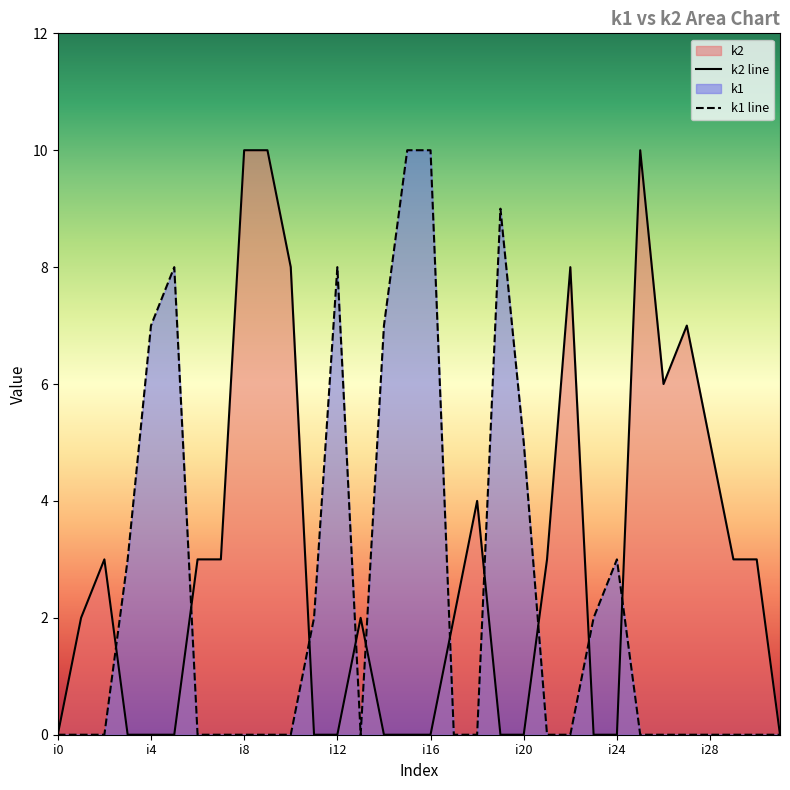

What is the difference between the maximum and minimum values in the k1 line series?

10